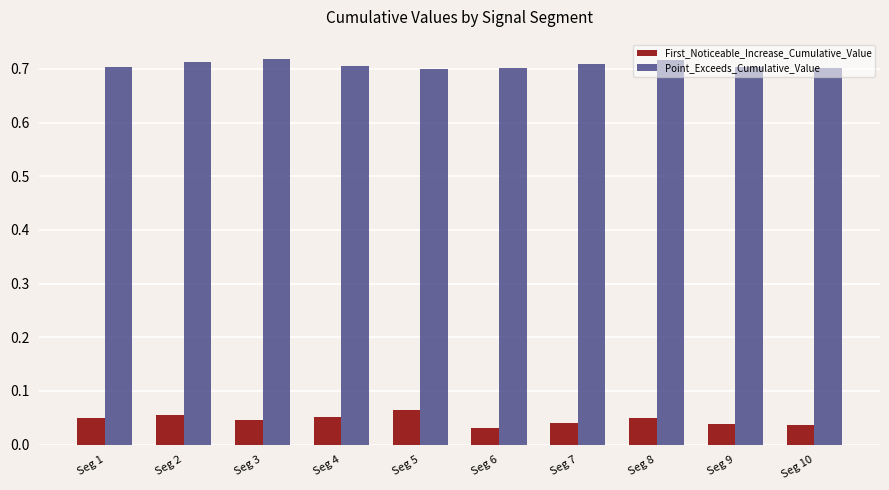

Count the number of data series in this chart.

2